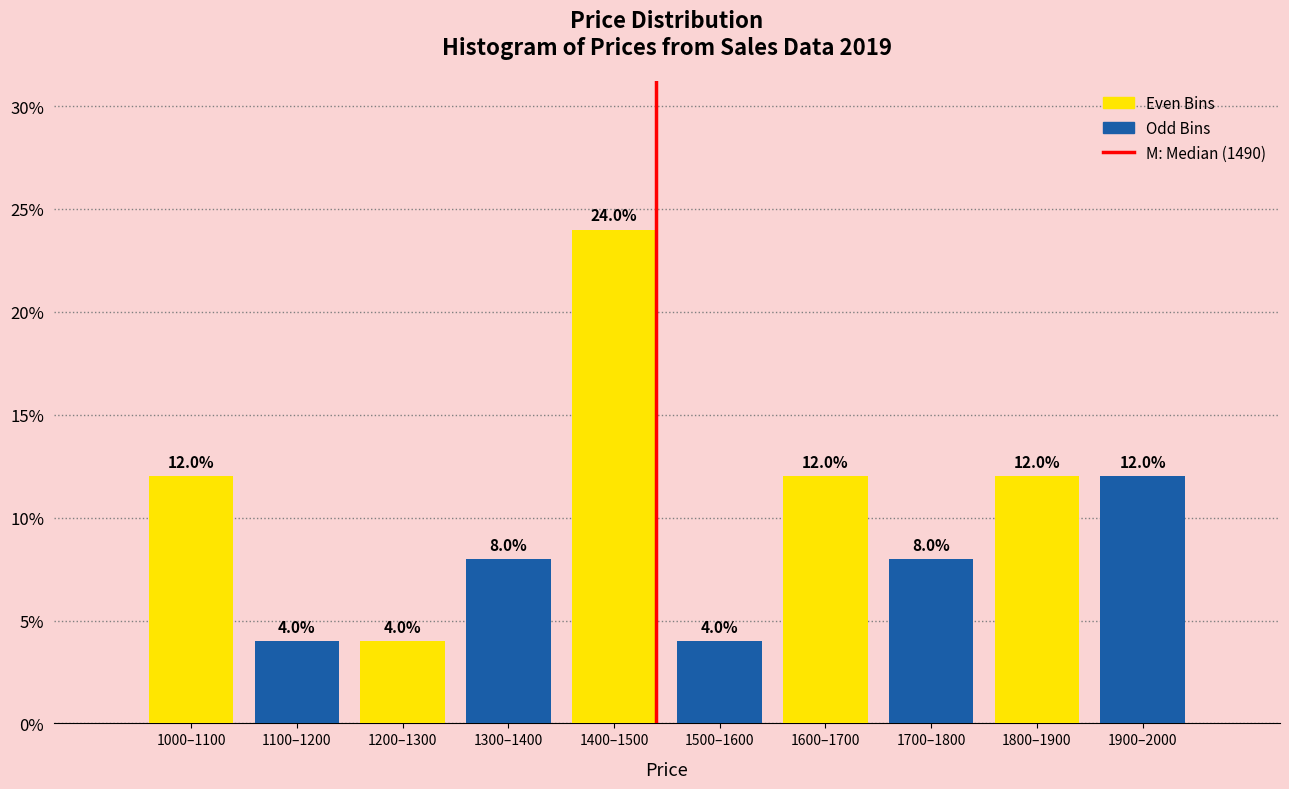

What is the total value across all series at 1200–1300?

12